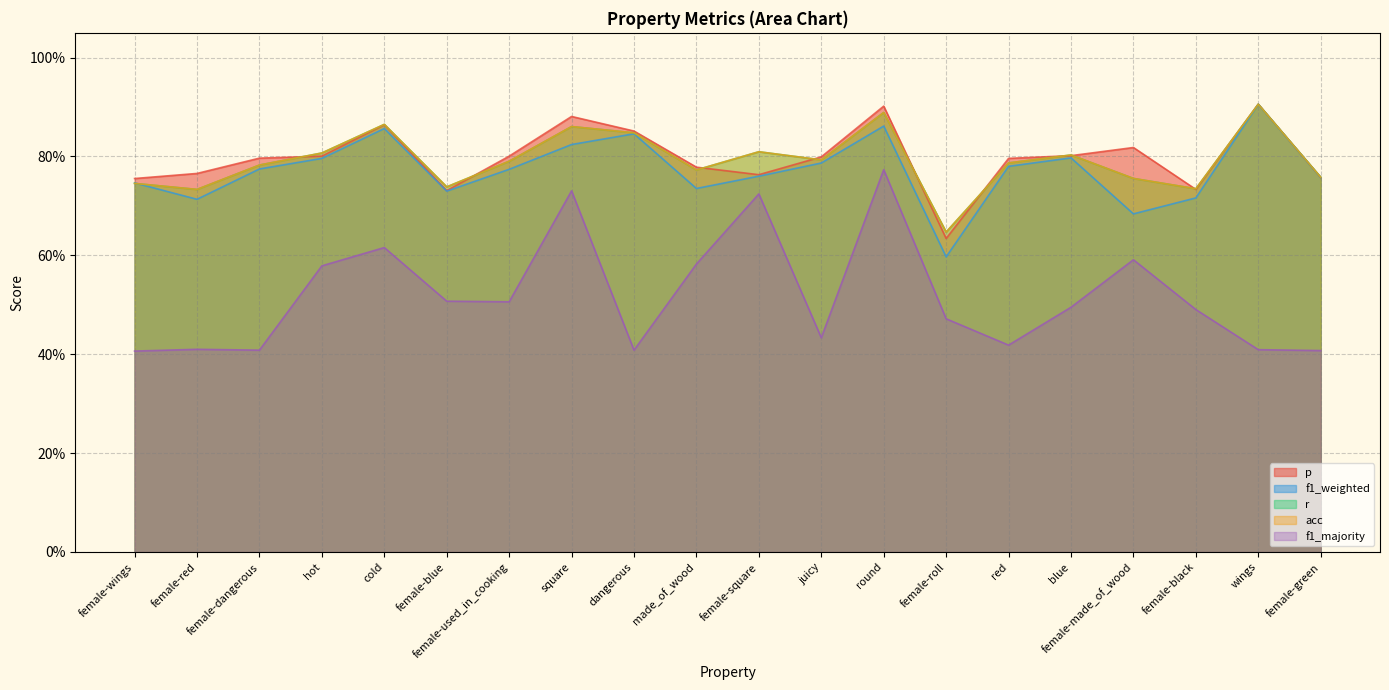

Does the chart display data point markers on the line(s)?

No